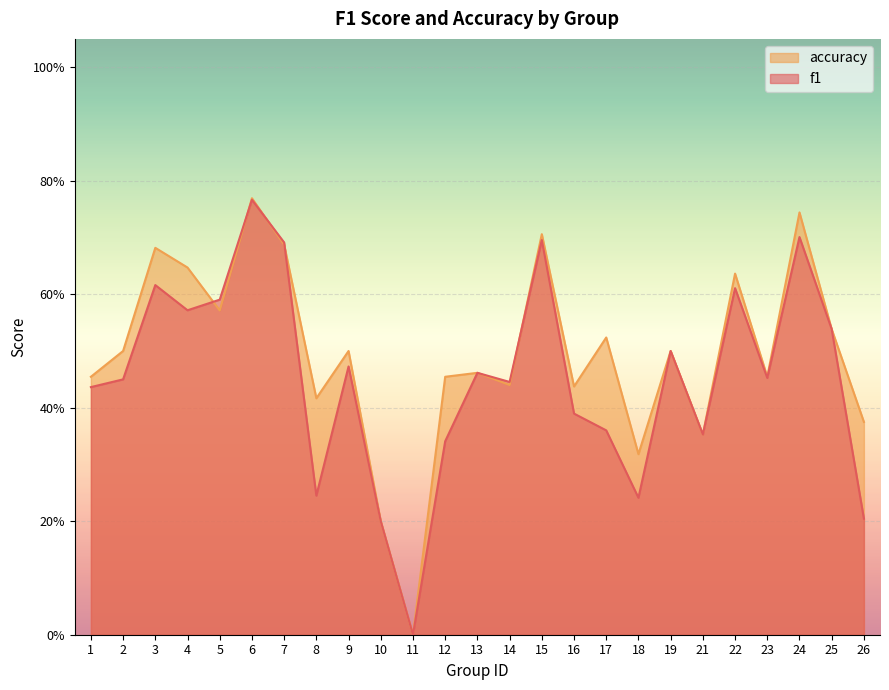

What is the difference between the maximum and minimum values in the f1 series?

0.8